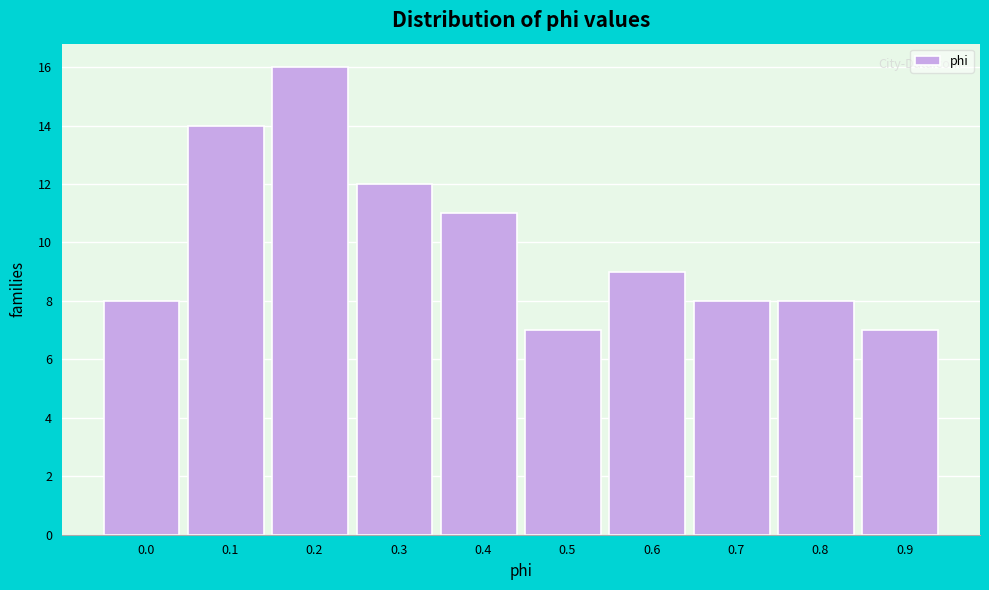

Reading right to left, transcribe all the data shown in this chart.

0.9=7	0.8=8	0.7=8	0.6=9	0.5=7	0.4=11	0.3=12	0.2=16	0.1=14	0.0=8